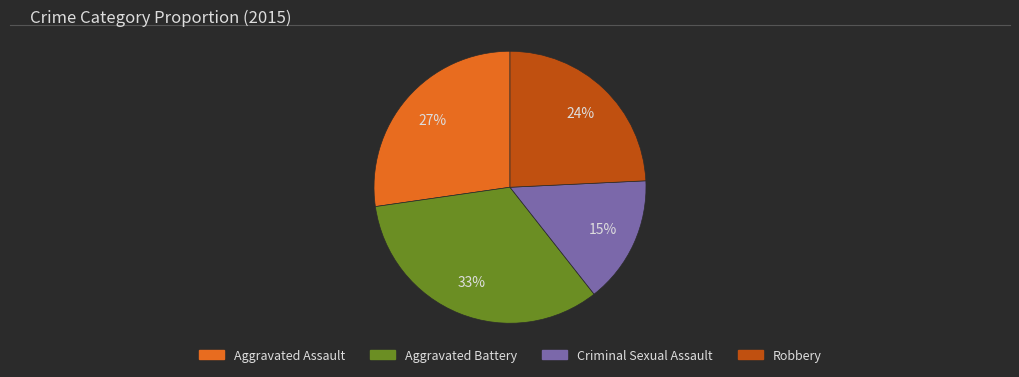

Do Robbery and Aggravated Assault together represent more than half of the pie?

Yes